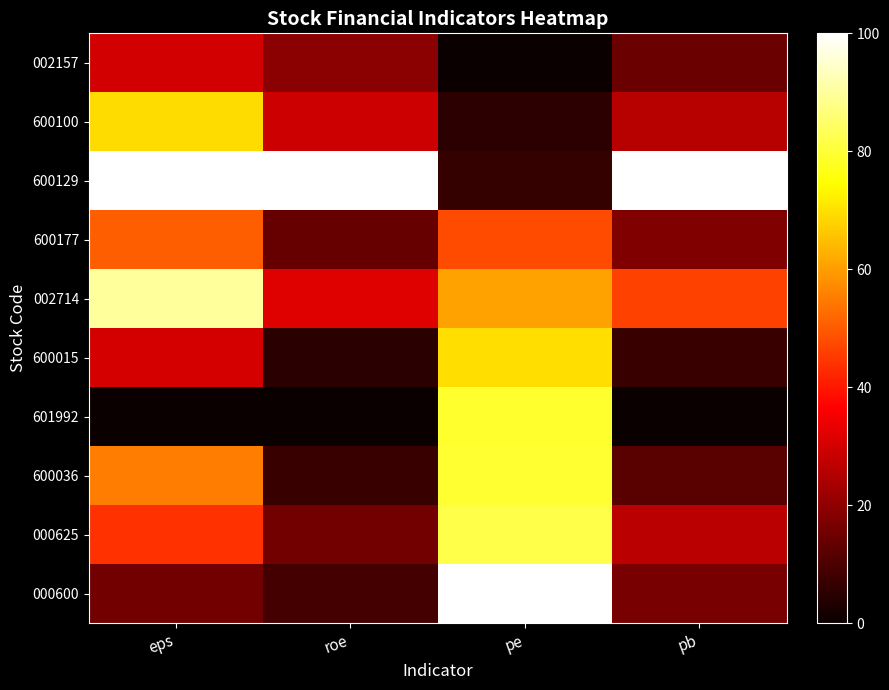

Reading left to right, extract all data points from this chart.

002157: eps=29.7	roe=19.2	pe=0.0	pb=14.6
600100: eps=69.3	roe=28.9	pe=5.3	pb=25.8
600129: eps=100.0	roe=100.0	pe=6.5	pb=100.0
600177: eps=50.5	roe=14.0	pe=48.0	pb=17.6
002714: eps=90.1	roe=32.0	pe=60.9	pb=46.3
600015: eps=30.2	roe=4.9	pe=69.7	pb=7.1
601992: eps=0.0	roe=0.0	pe=79.2	pb=0.0
600036: eps=55.2	roe=7.2	pe=79.4	pb=11.8
000625: eps=43.8	roe=15.8	pe=82.0	pb=26.2
000600: eps=15.6	roe=8.7	pe=100.0	pb=16.8